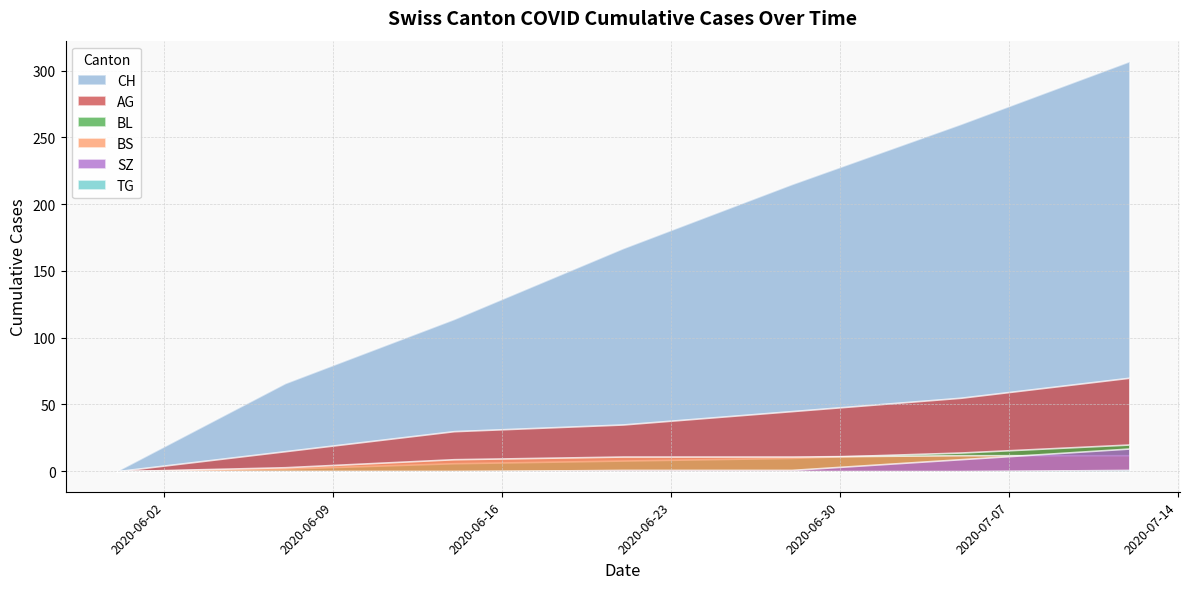

Count the number of data series in this chart.

6